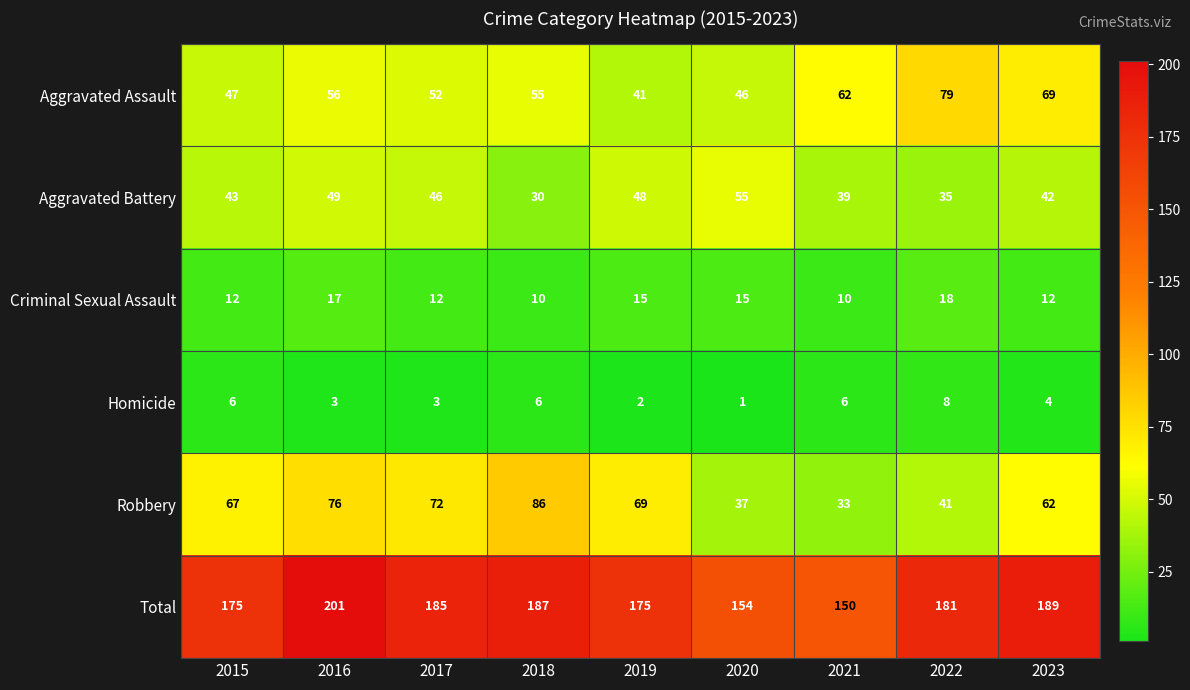

List the series in order of their peak value, lowest first.

Homicide, Criminal Sexual Assault, Aggravated Battery, Aggravated Assault, Robbery, Total